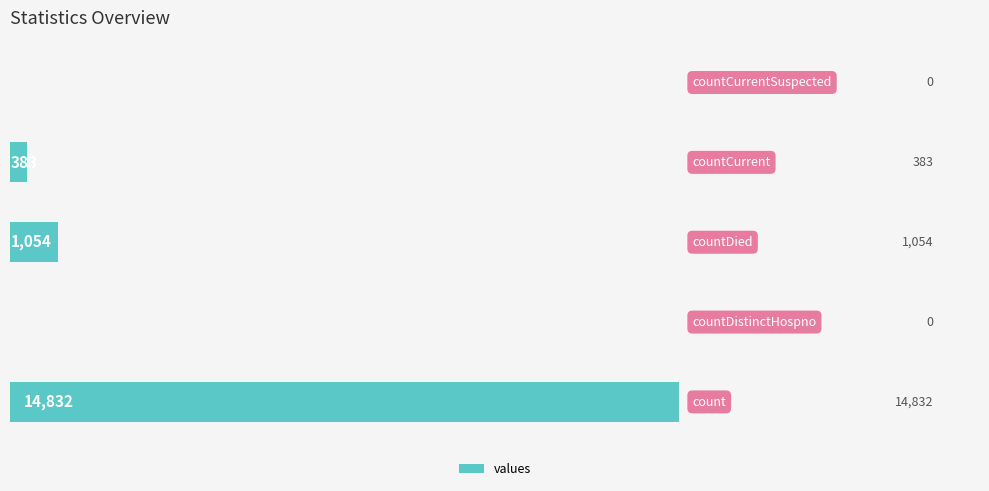

What is the sum of all values?

16269